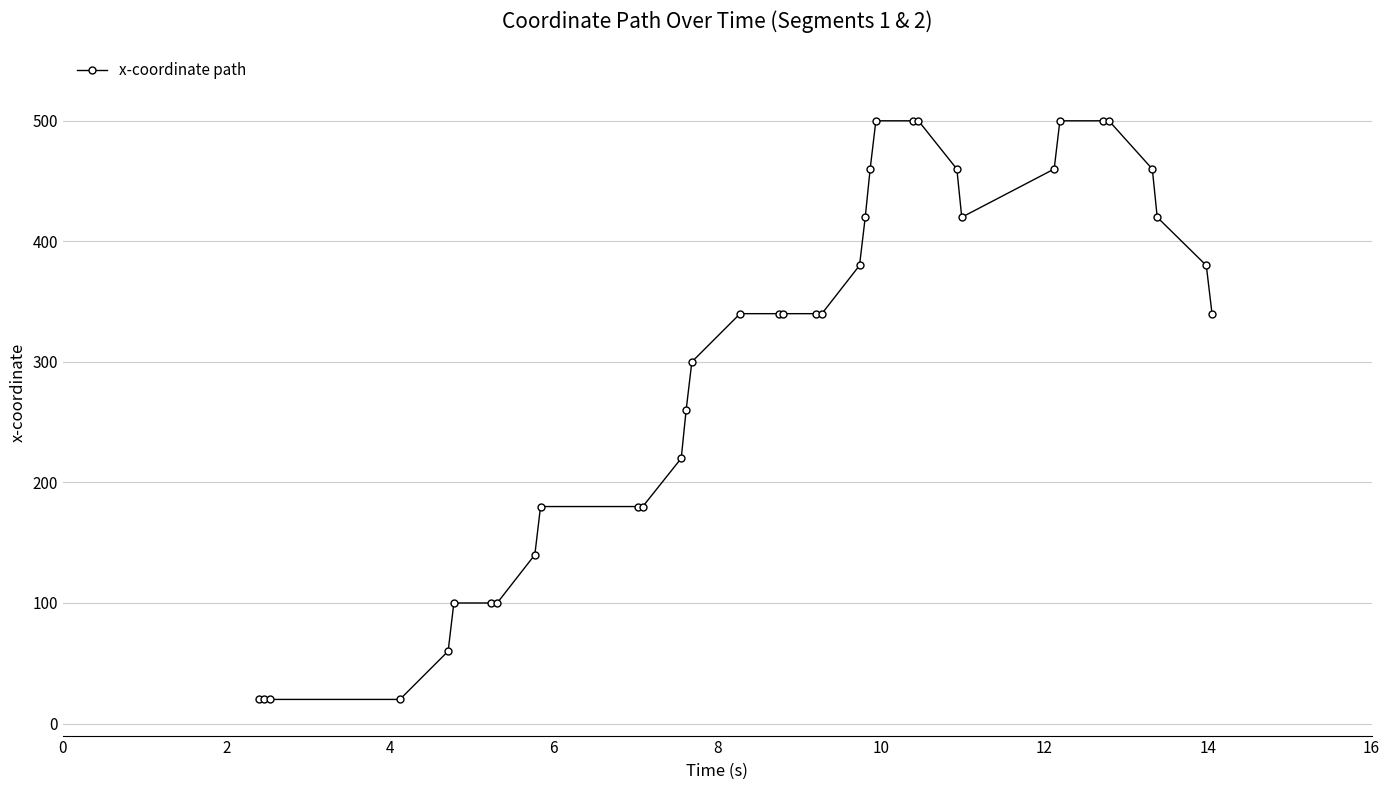

What is the value of the 10th point from the left?

180